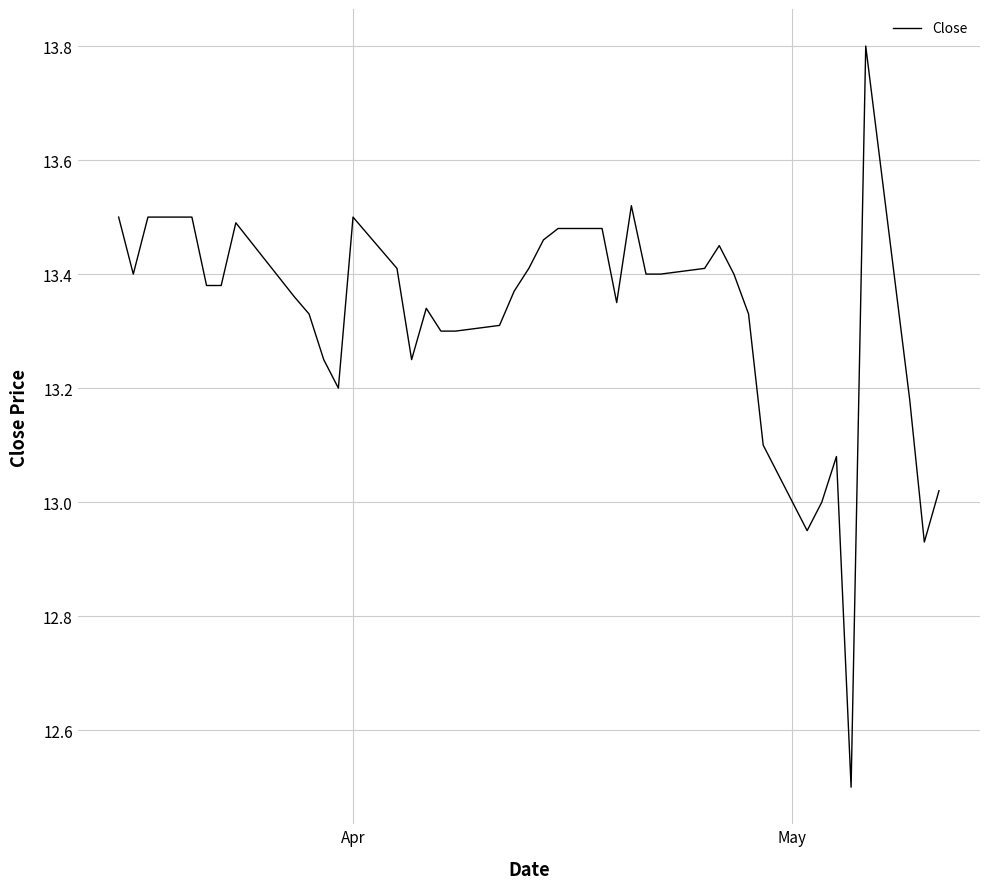

What is the difference between the maximum and minimum values?

1.3